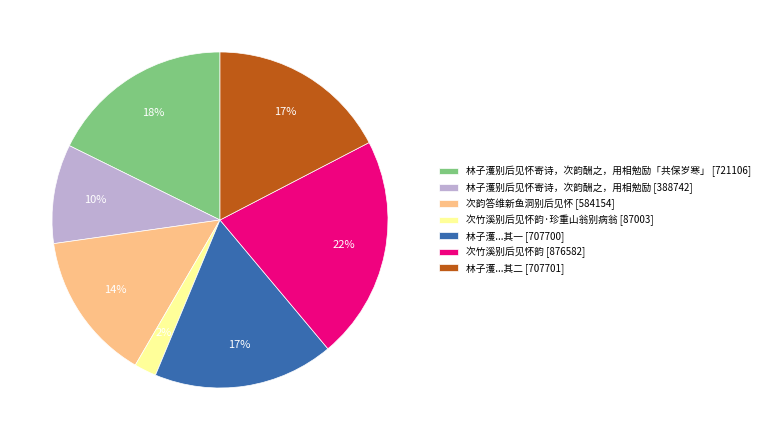

How many slices are in this pie chart?

7